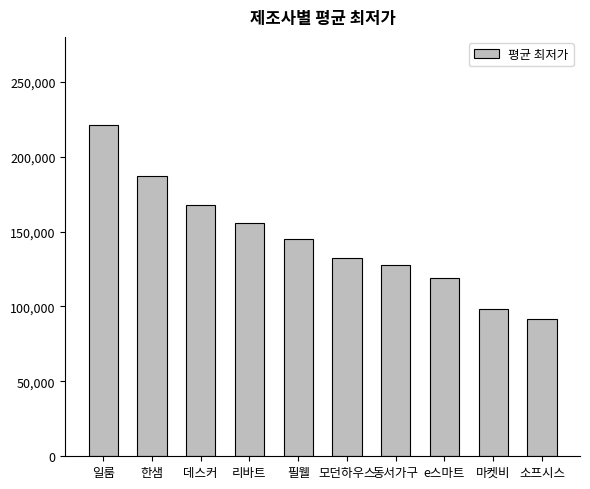

How many bars are there in total?

10